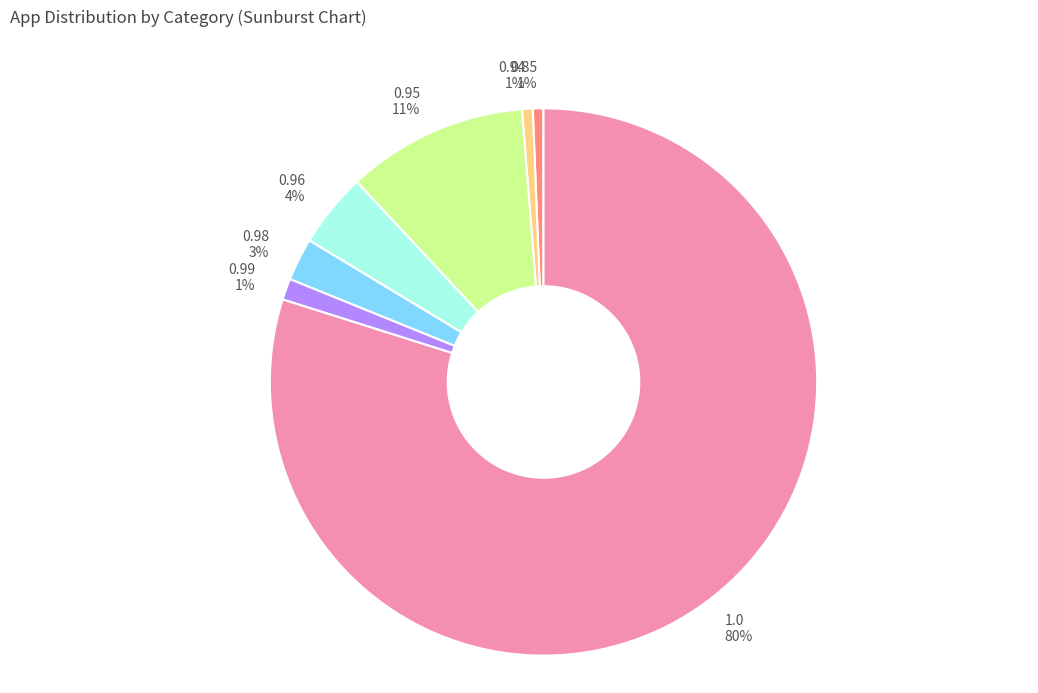

To the nearest percent, what is the average slice percentage?

14%